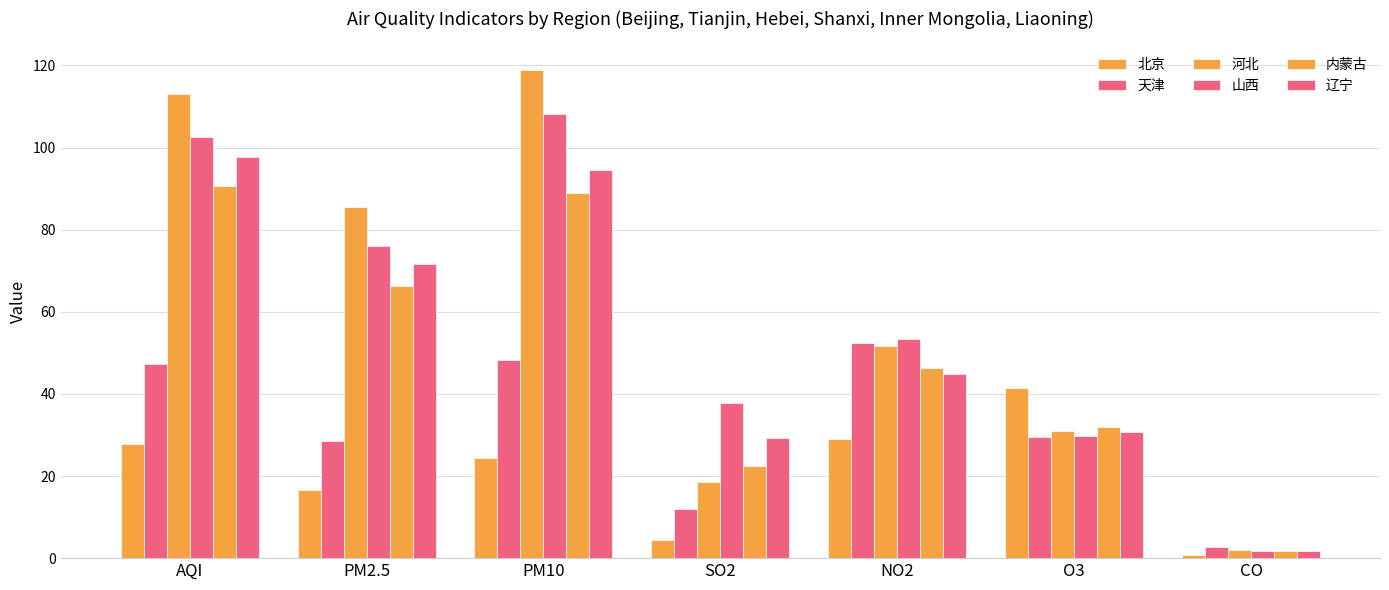

How many groups of bars are there?

7